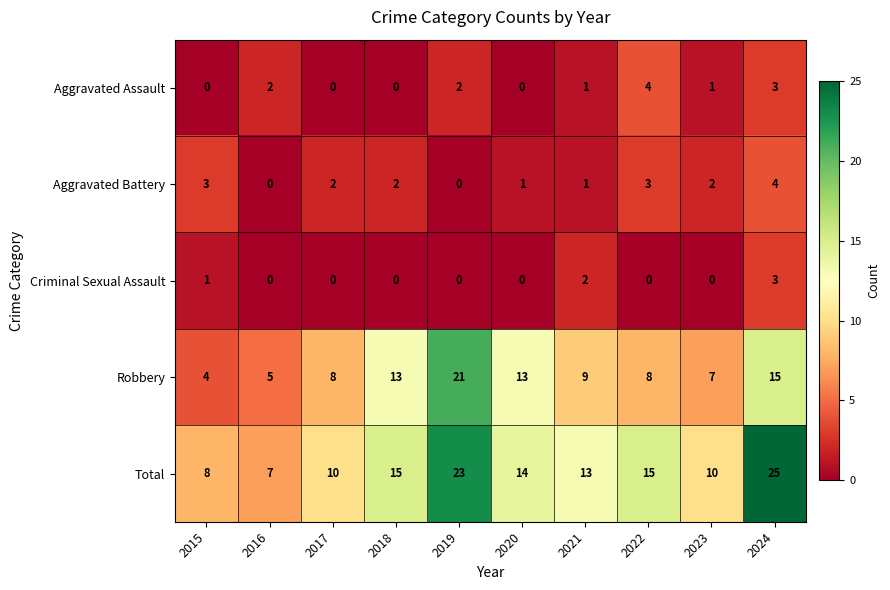

What is the greatest value displayed?

25